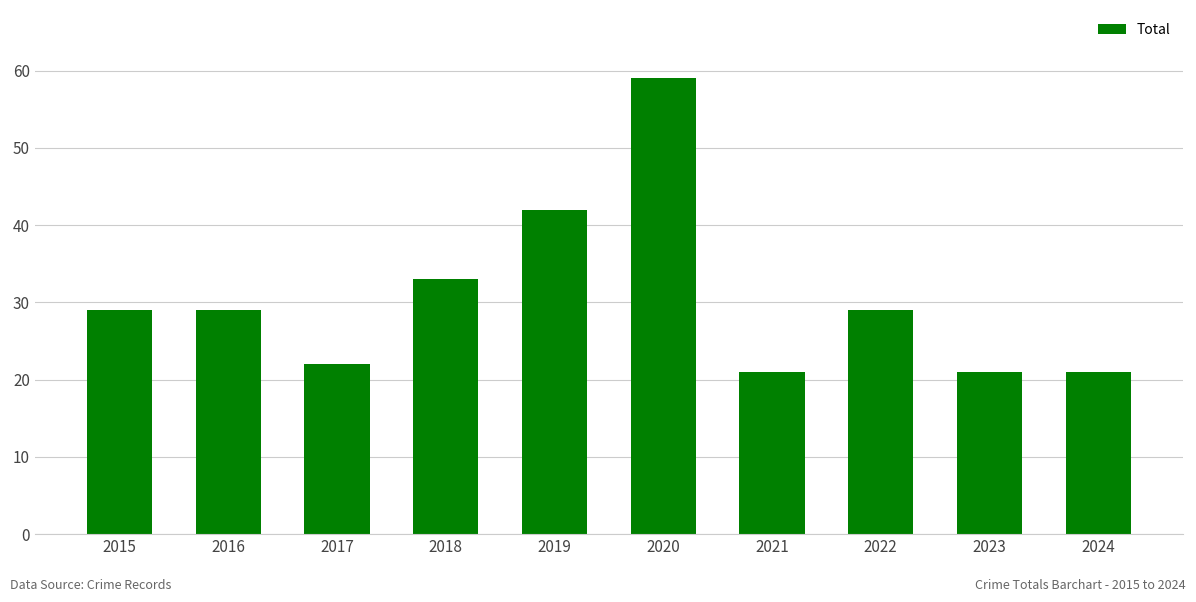

What is the value of the 5th bar from the left?

42